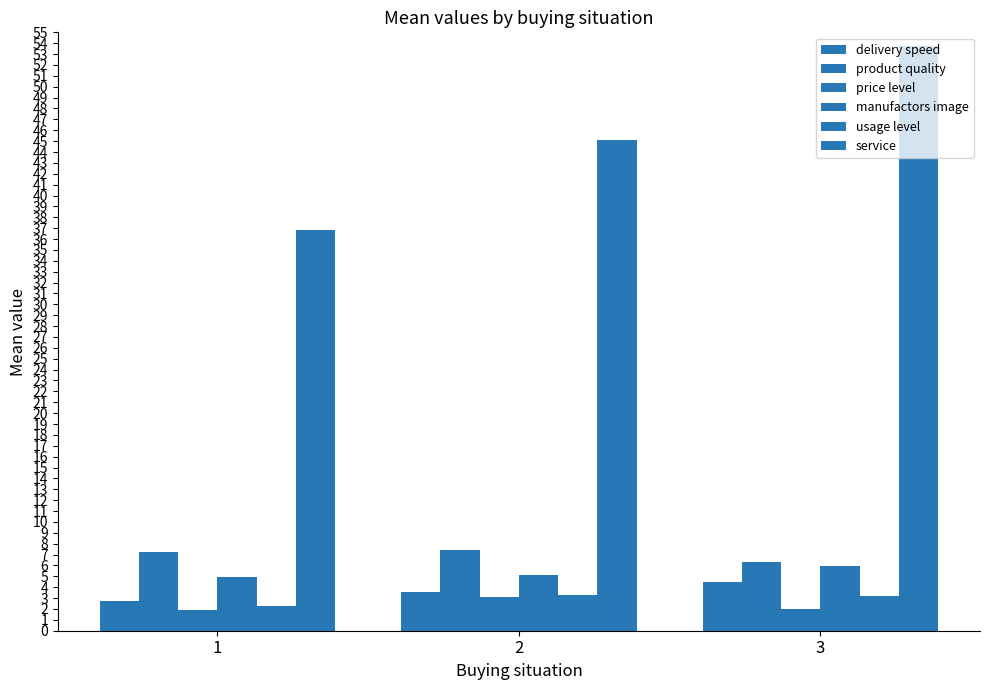

What is the minimum value for manufactors image?

4.9